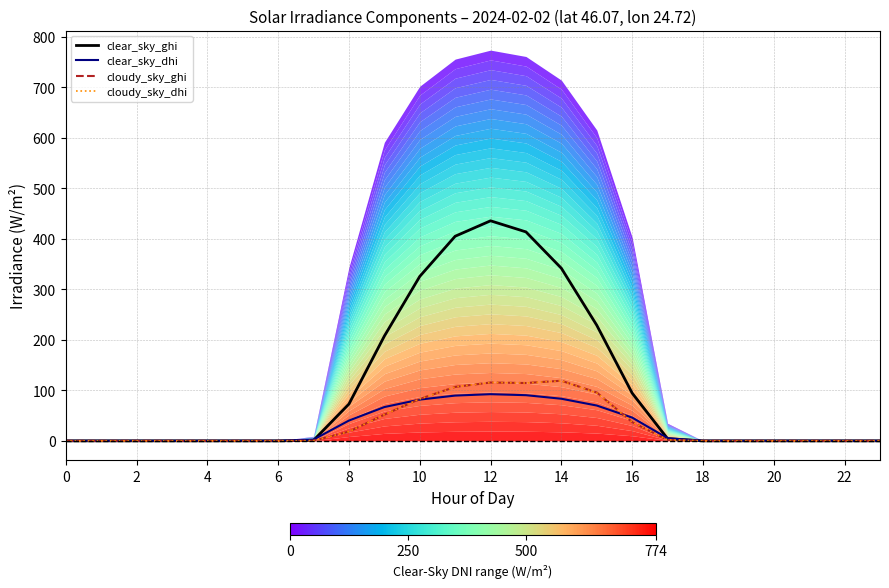

Count the number of data series in this chart.

4